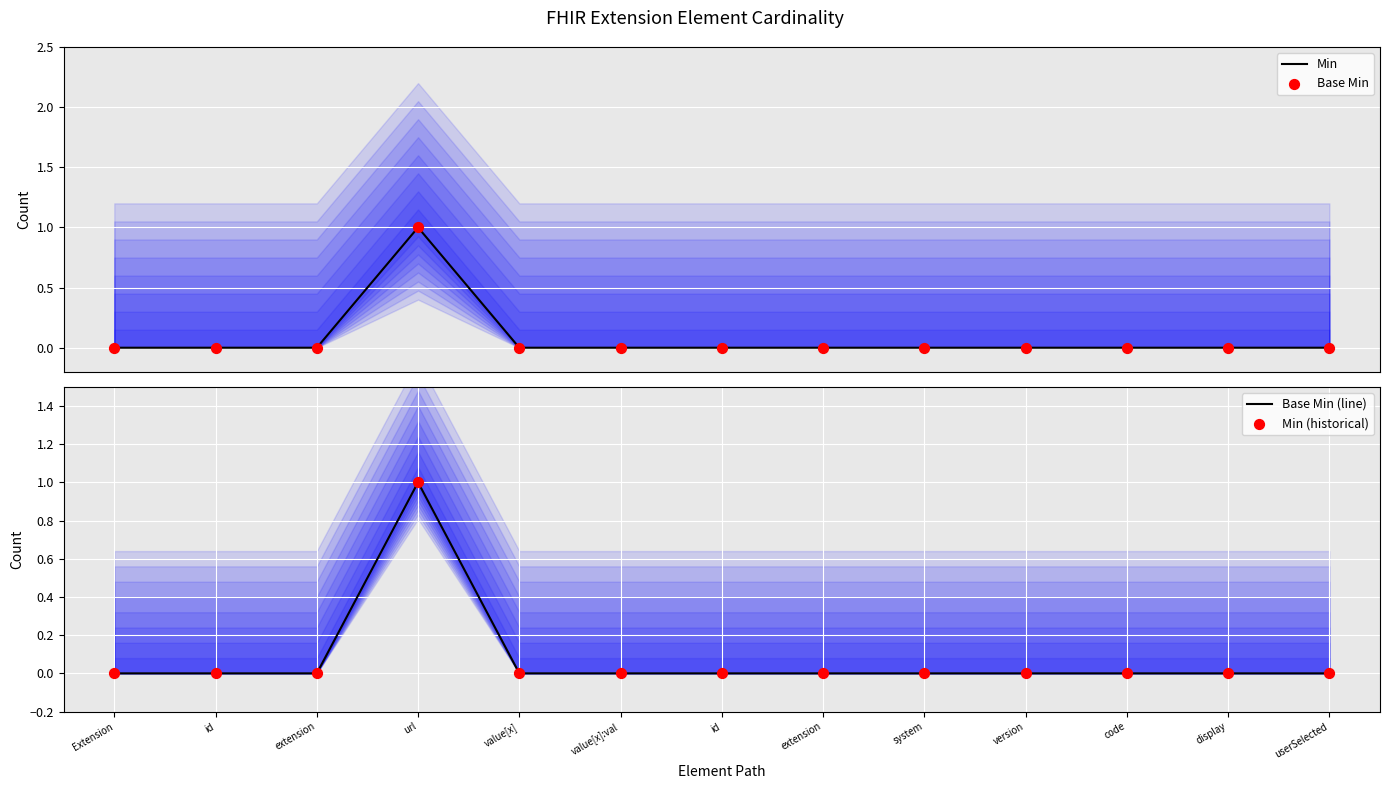

Is the value of Base Min (line) at display greater than the value of Base Min at value[x]:val?

No